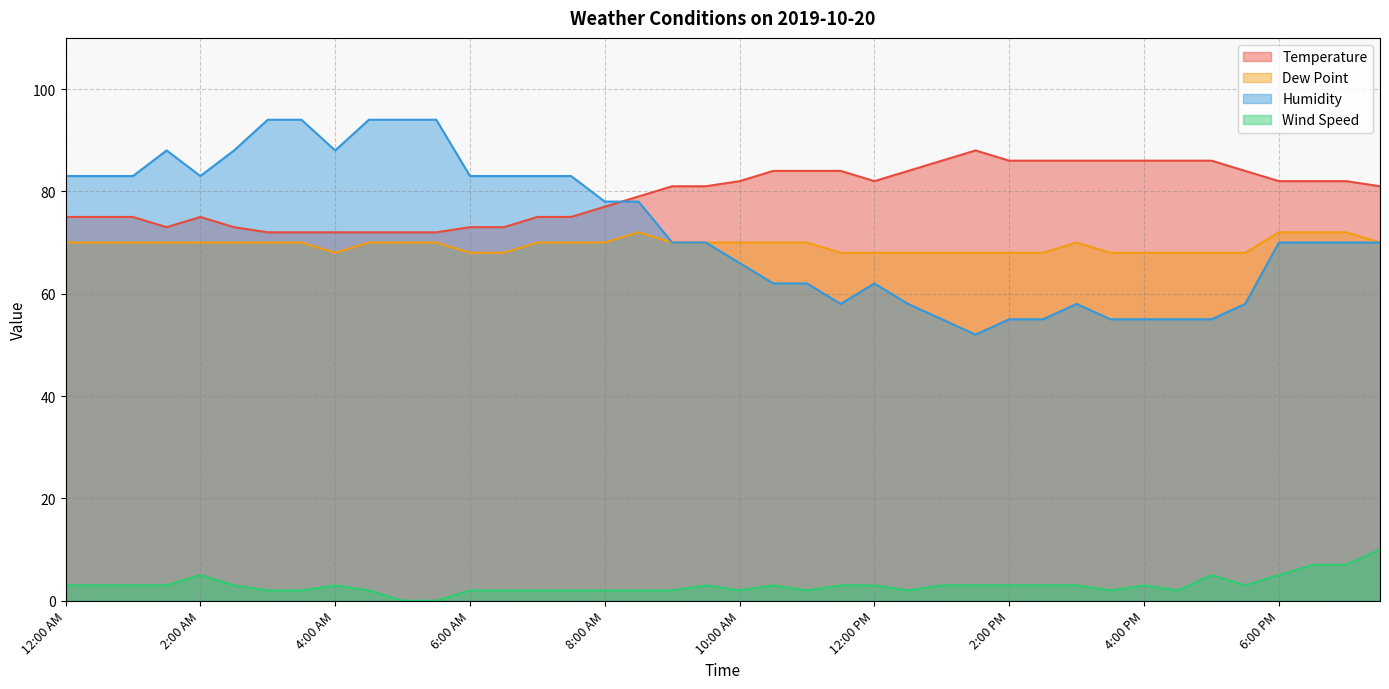

True or false: Temperature and Dew Point cross at least once.

False